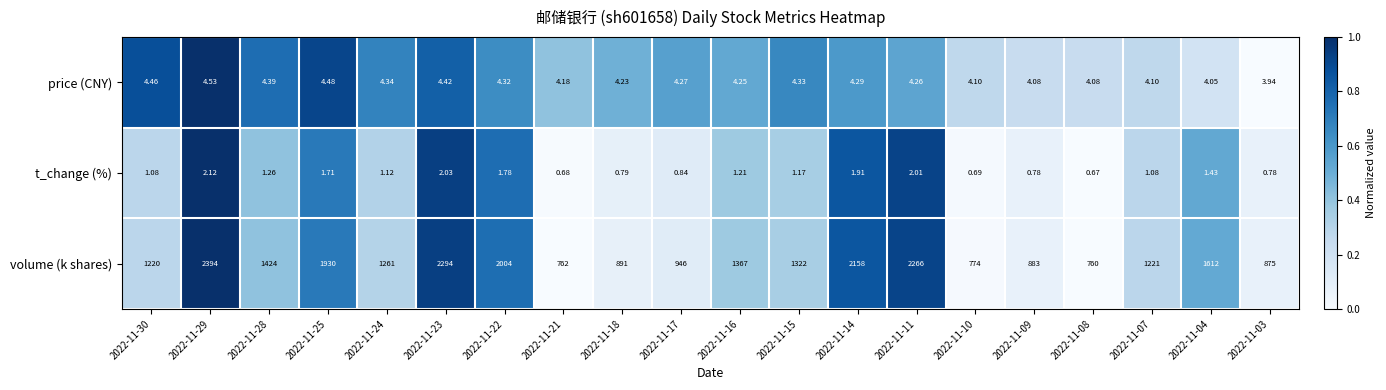

Which series has the largest total across all categories?

volume (k shares)